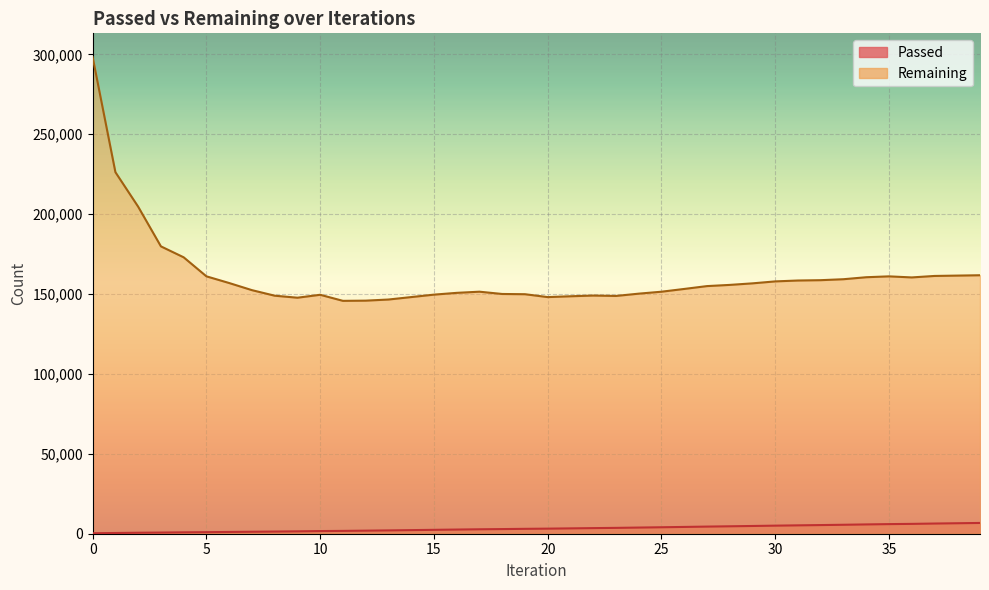

True or false: Passed and Remaining cross at least once.

False